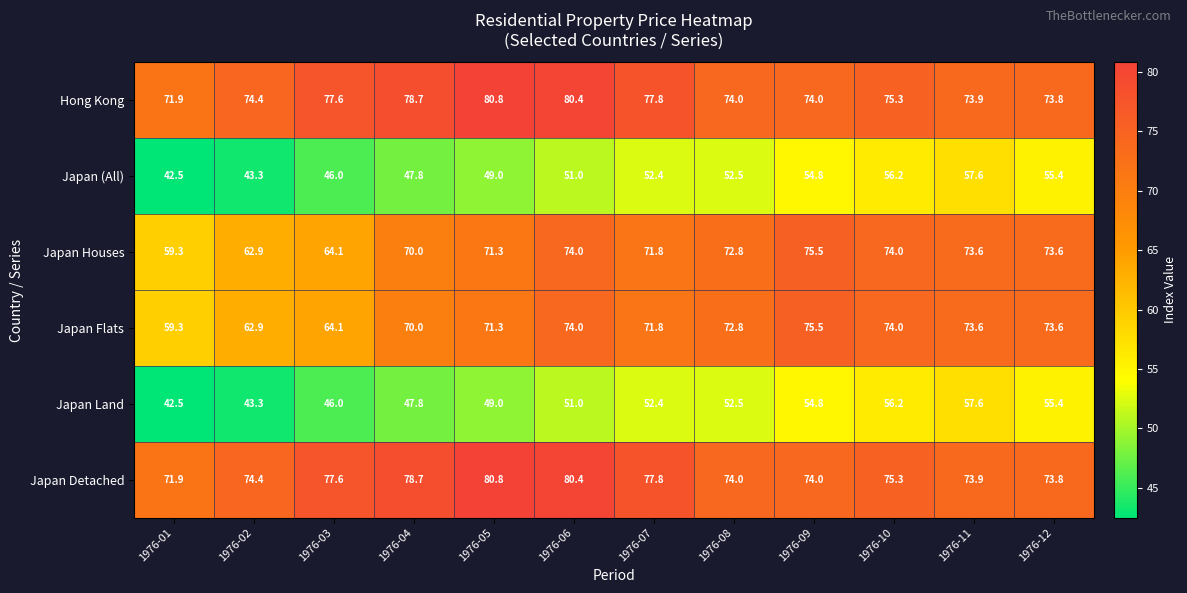

What is the sum of all Japan (All) values?

608.5